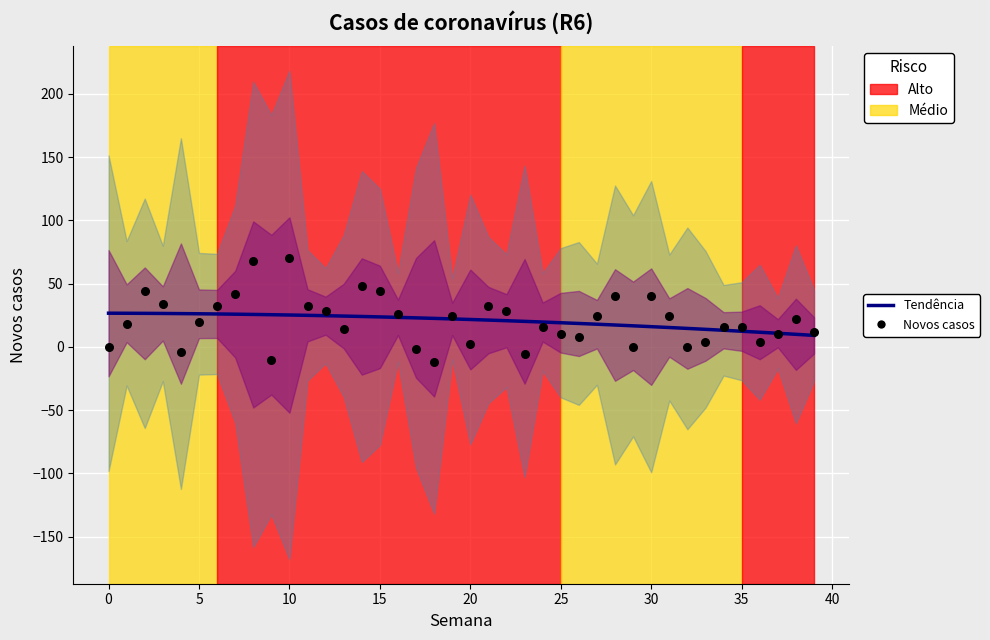

Which series has the largest total across all categories?

Novos casos